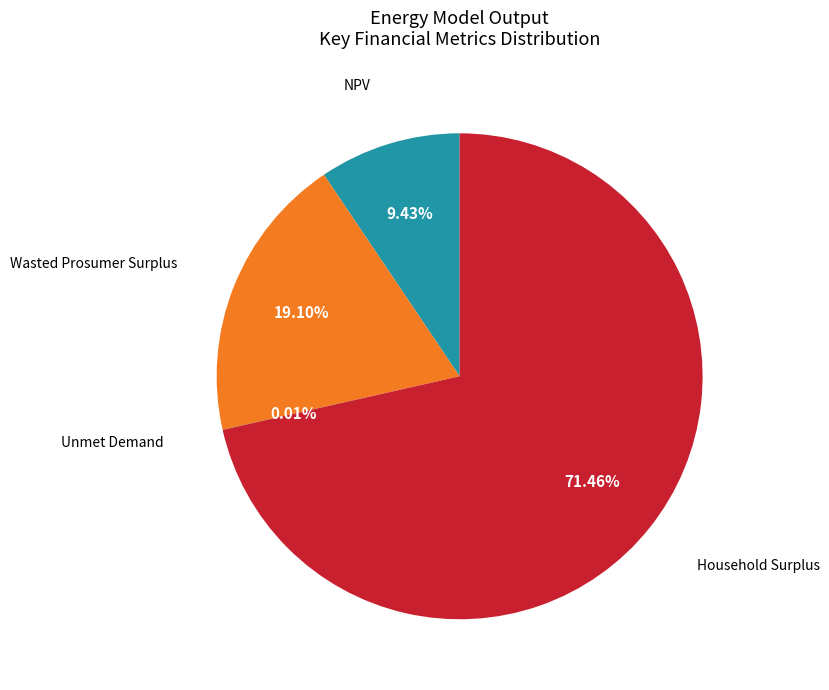

What is the majority slice?

Household Surplus